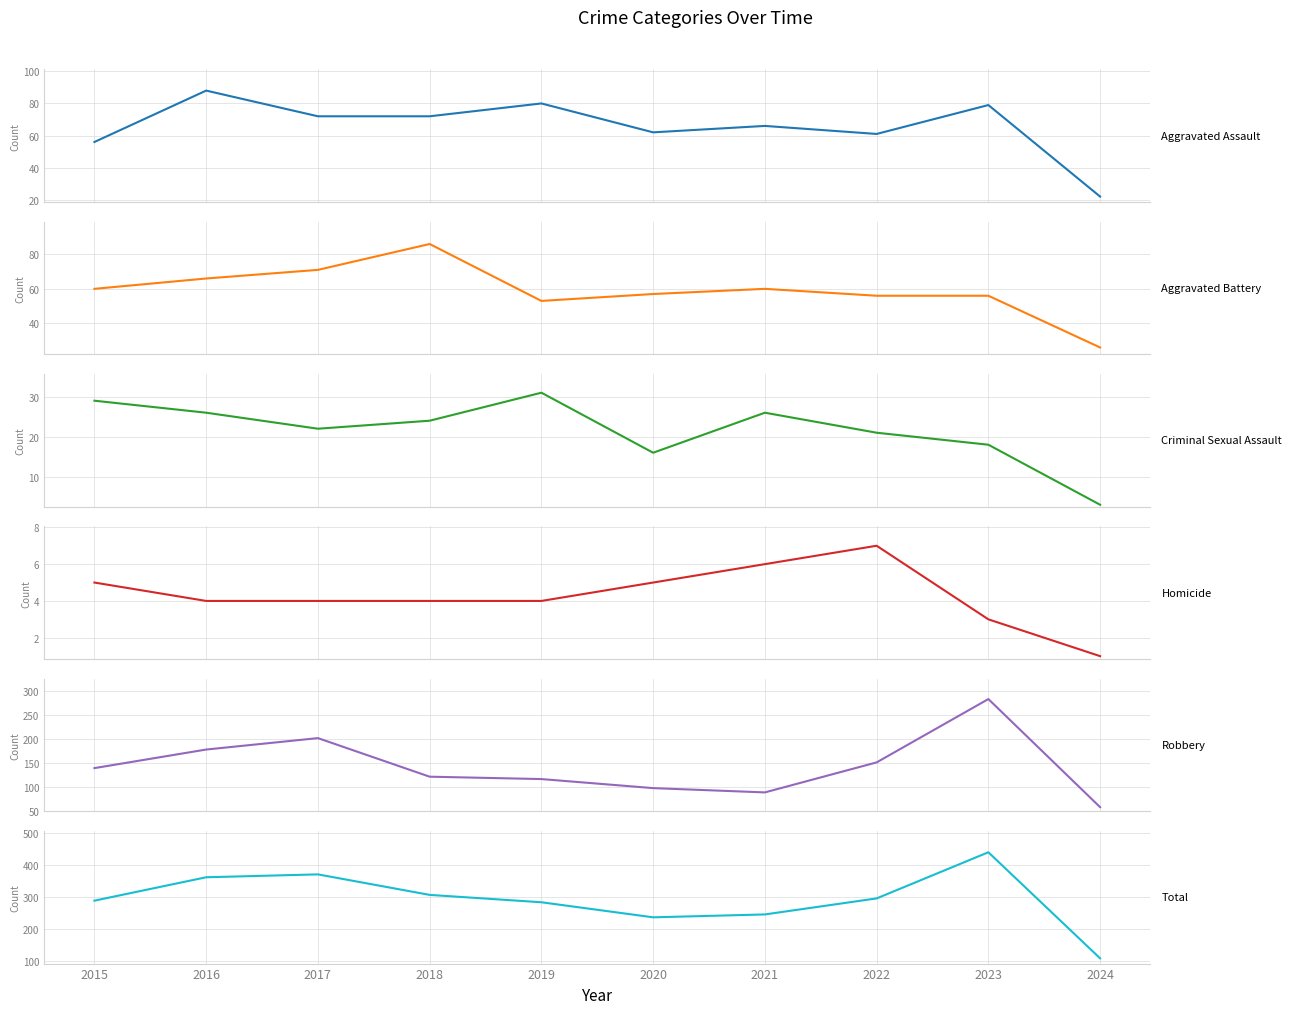

How many categories are shown in the chart?

10